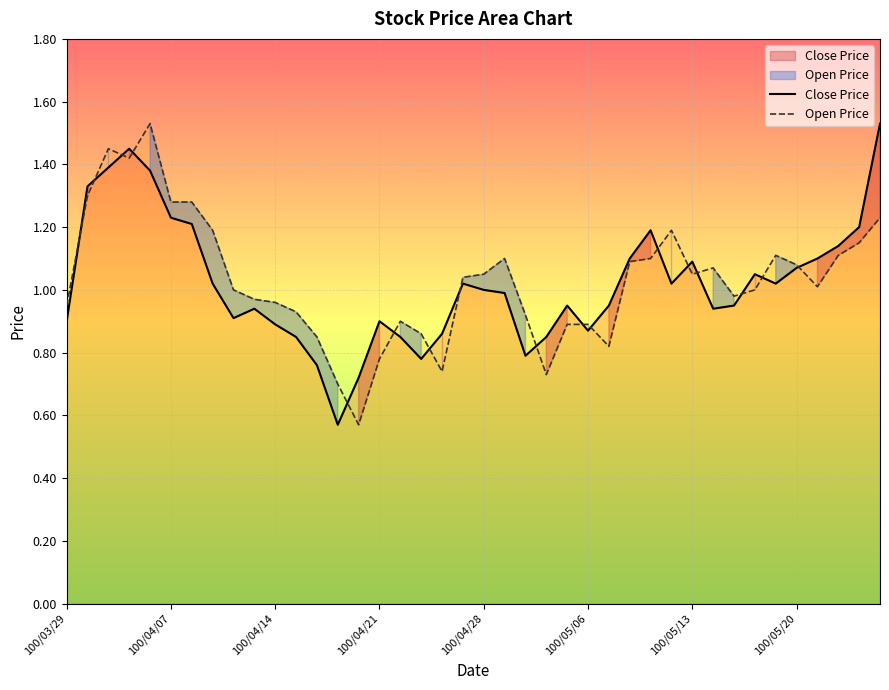

The value of Close Price at 100/04/28 is 1.0. True or false?

True